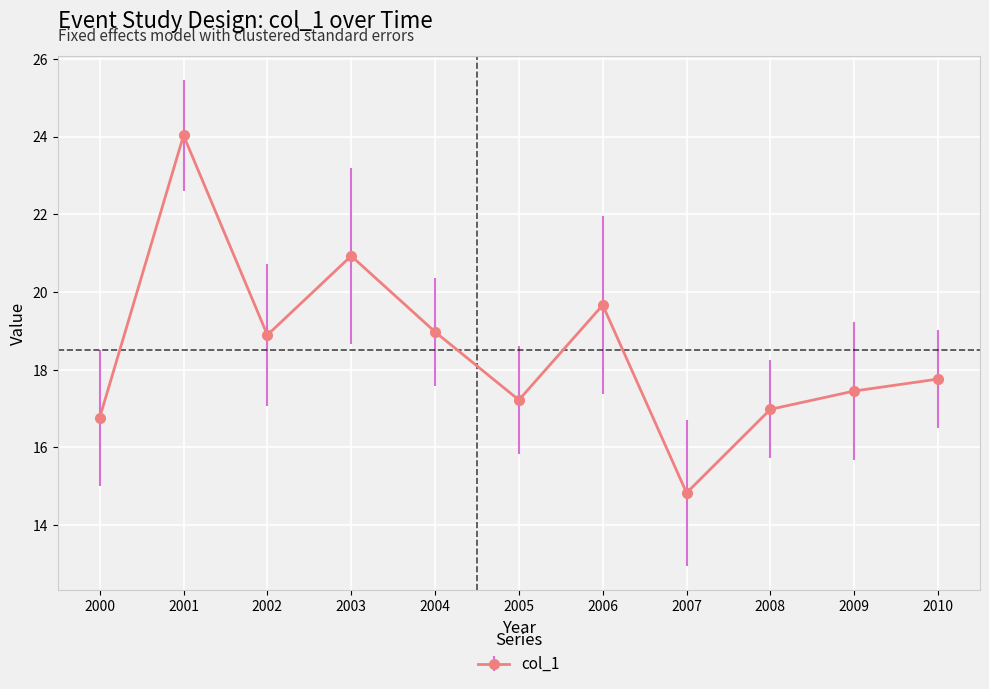

The chart shows a value of 19.0 at 2004. True or false?

True